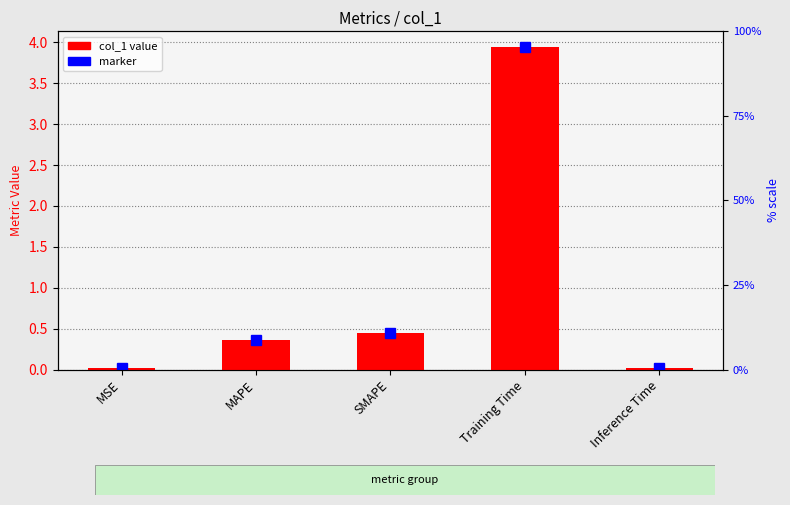

At which category does the chart reach its minimum across all series?

Inference Time